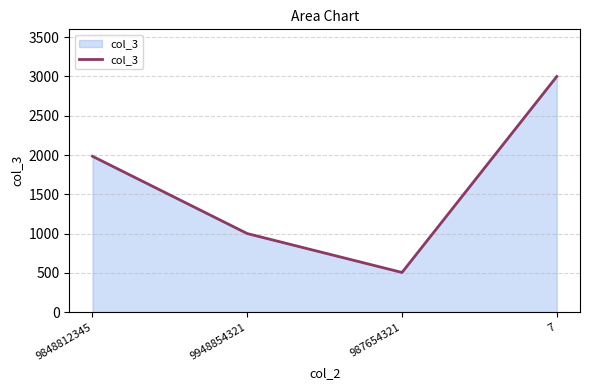

Reading left to right, transcribe all the data shown in this chart.

9848812345=1984	9948854321=1000	987654321=505	7=3000